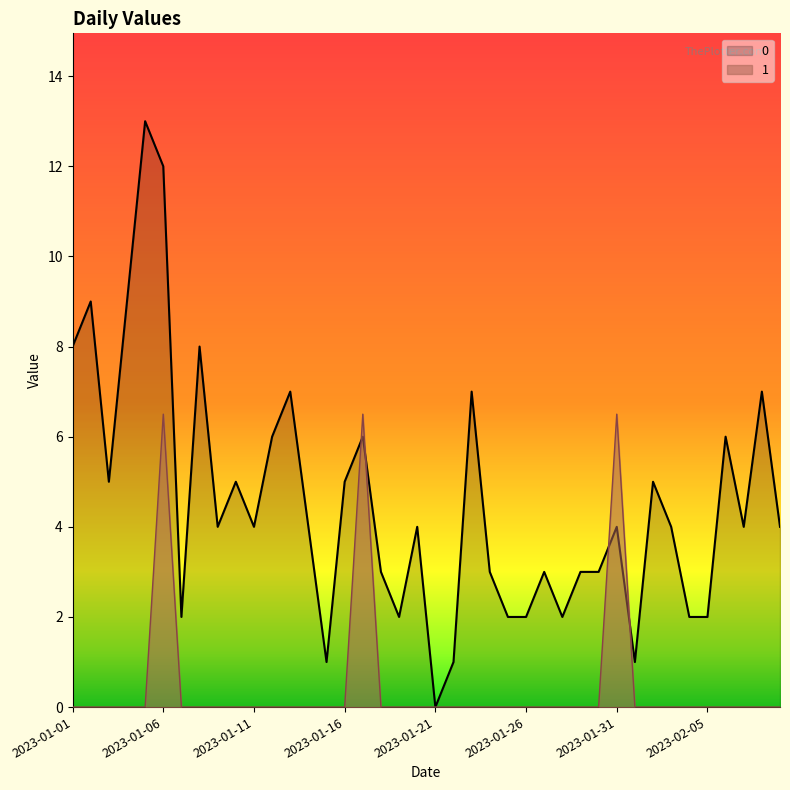

Rank the series at 2023-01-10 from lowest to highest value.

1, 0